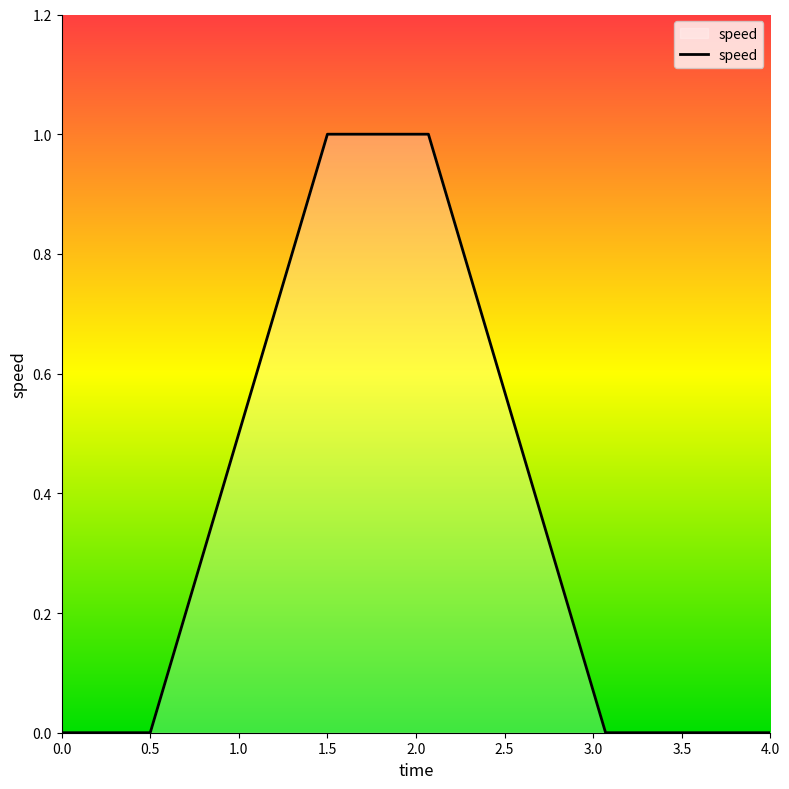

Does the chart have visible grid lines?

No